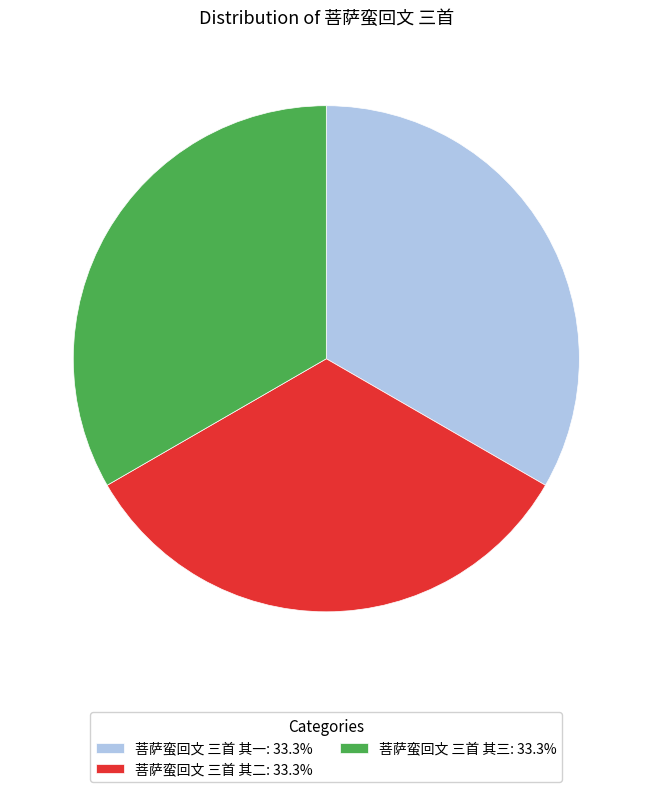

Is there any slice that represents more than half of the pie?

No